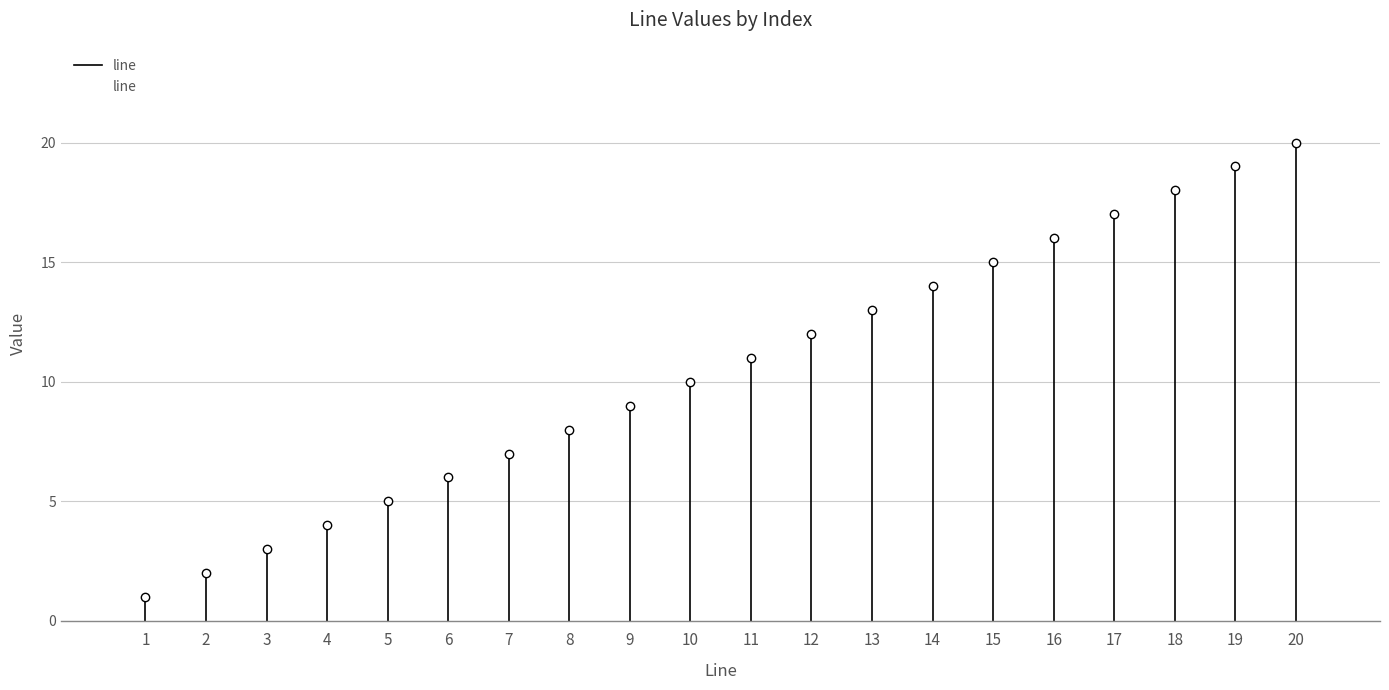

What is the value of the 9th bar from the left?

9